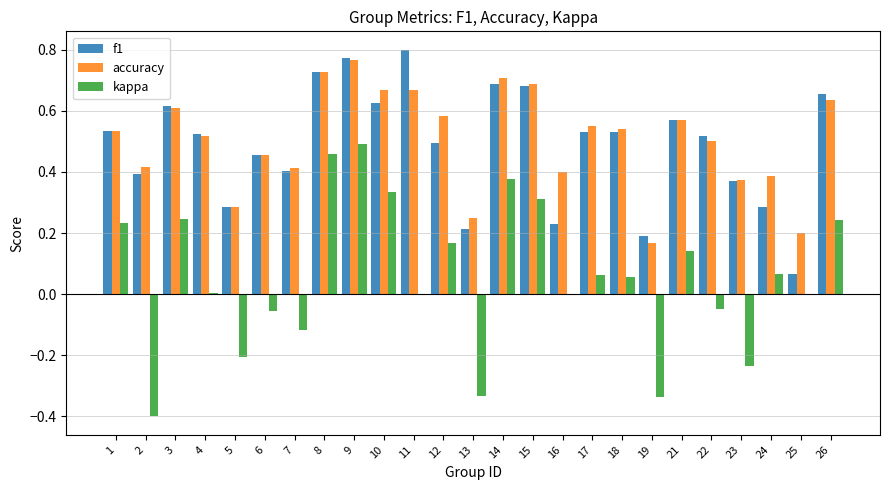

Where is accuracy nearest to the value 0?

19